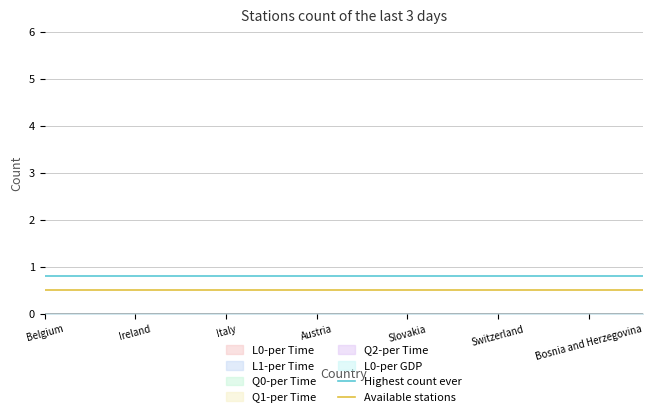

At which label does Available stations reach its peak?

Belgium